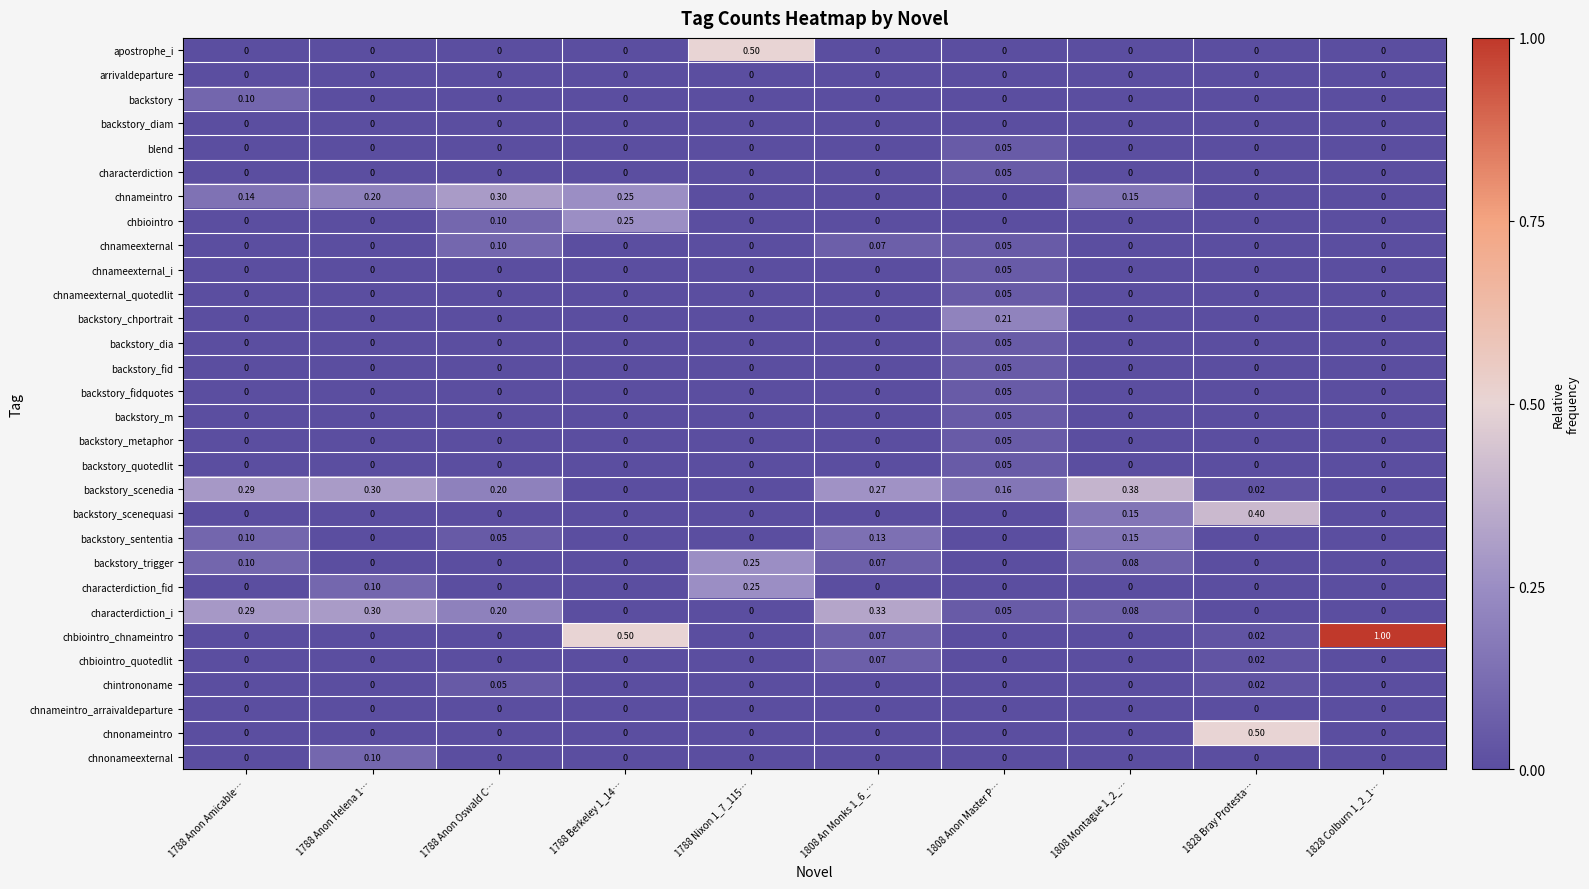

What is the total value across all series at 1808 Anon Master P…?

1.0